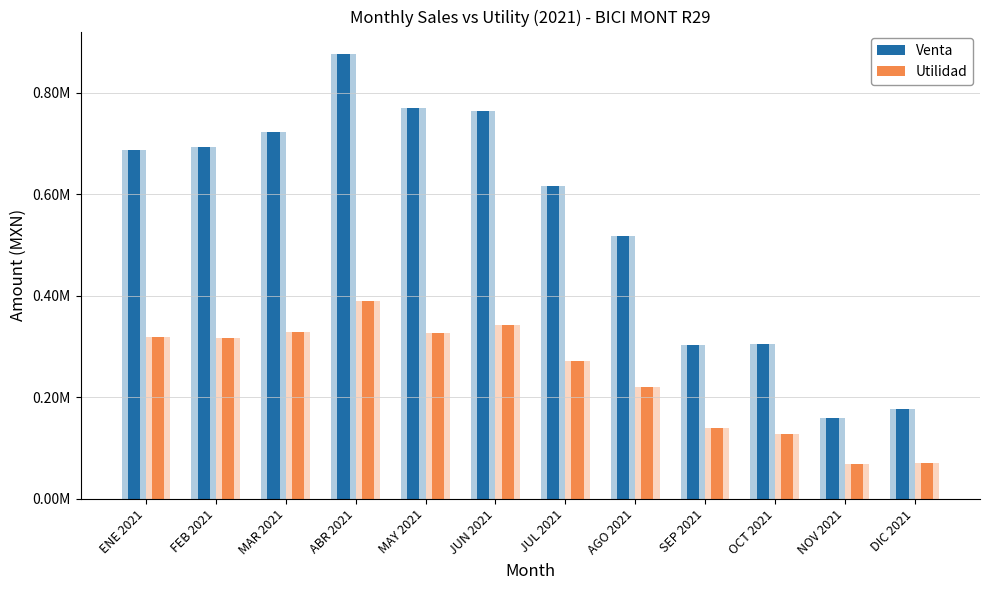

What value does the Utilidad series have at OCT 2021?

128170.0